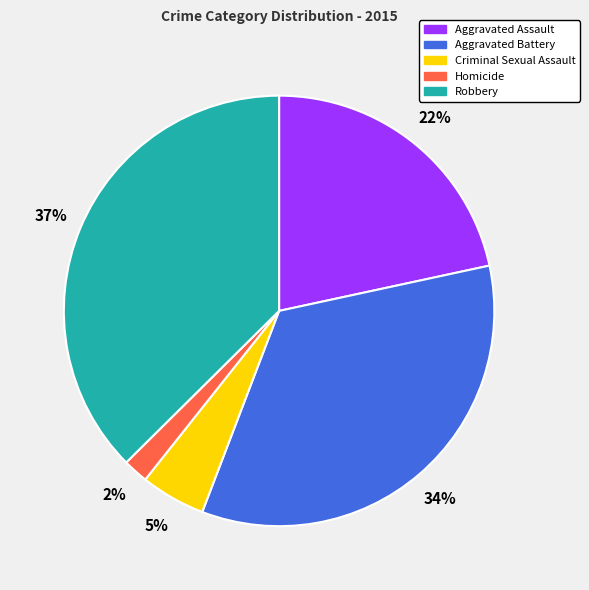

Is Homicide the majority of the pie?

No